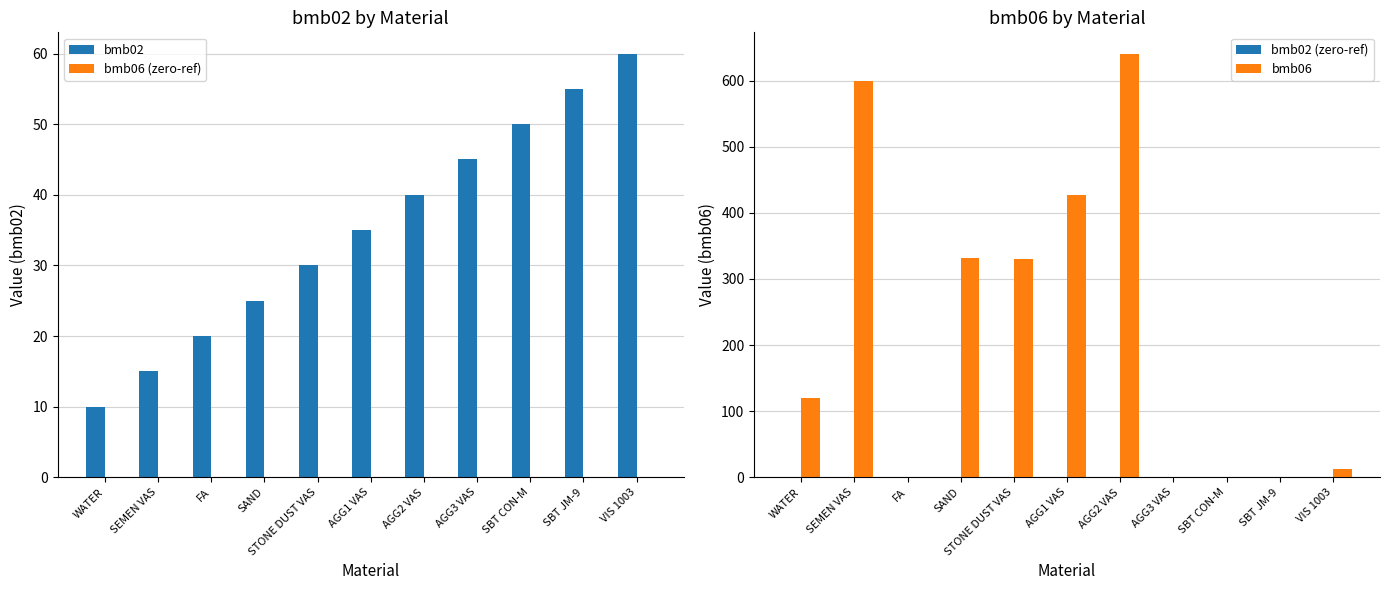

Which category has the lowest value across all series?

WATER